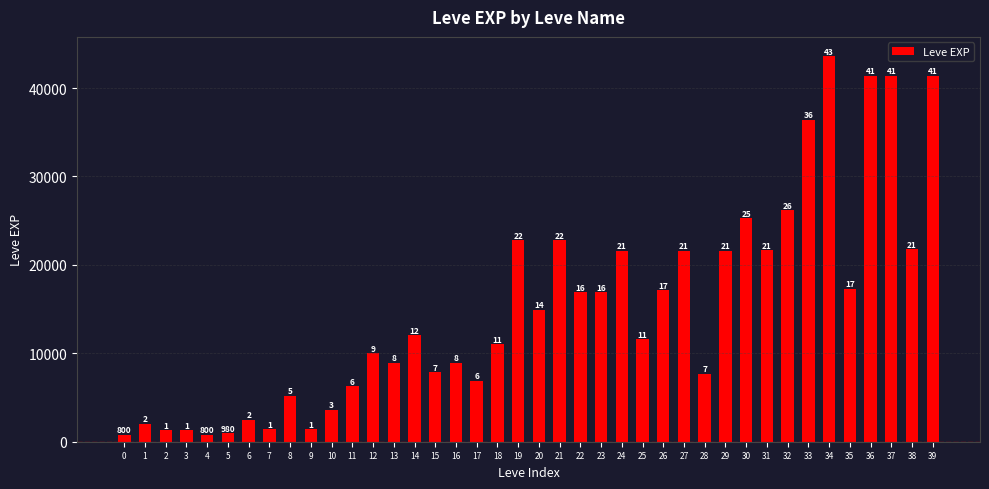

List the labels in order of value, smallest first.

0, 4, 5, 2, 3, 7, 9, 1, 6, 10, 8, 11, 17, 28, 15, 13, 16, 12, 18, 25, 14, 20, 22, 23, 26, 35, 24, 27, 29, 31, 38, 19, 21, 30, 32, 33, 36, 37, 39, 34